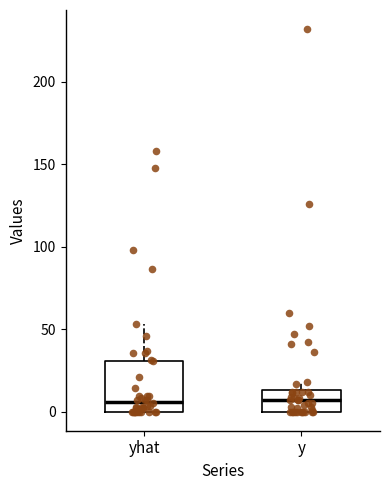

Where does the upper whisker of the box for yhat end on the y-axis? The values are not printed on the chart, so give them approximately, as read against the axis.

55